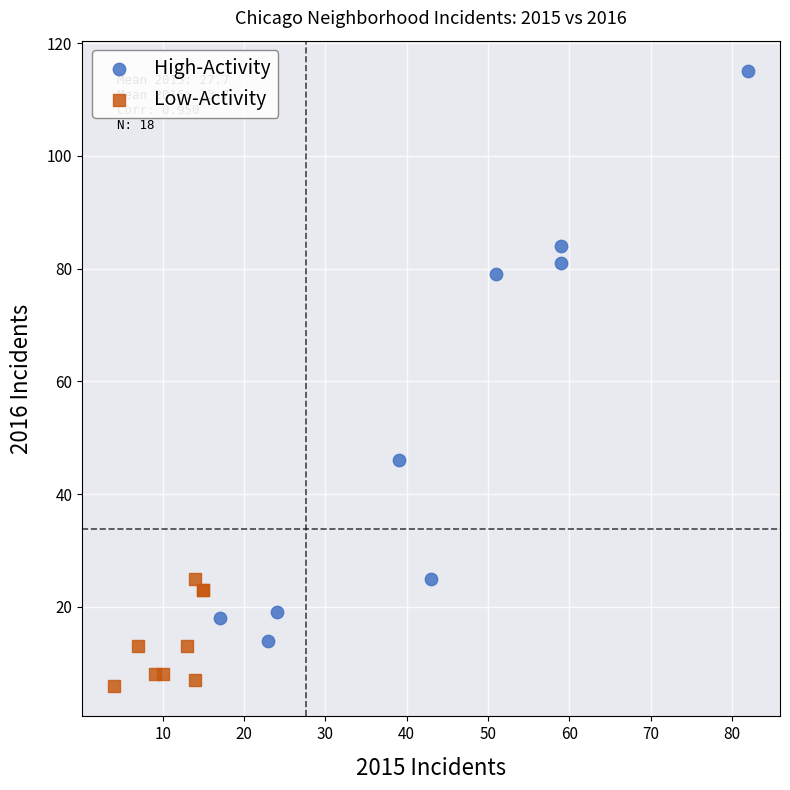

Which series contains the lowest Y value?

Low-Activity